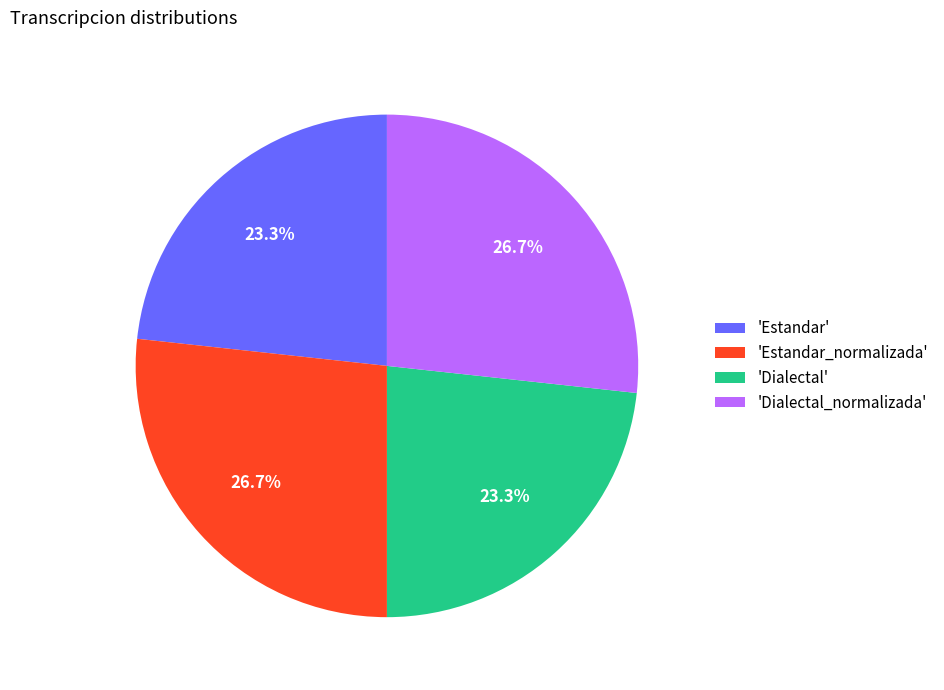

What is the ratio of the value at 'Estandar_normalizada' to the value at 'Dialectal_normalizada'?

1.0